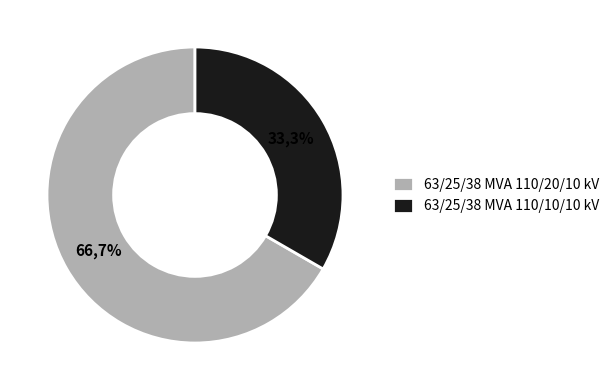

Combined, do 63/25/38 MVA 110/10/10 kV and 63/25/38 MVA 110/20/10 kV account for over 50%?

Yes